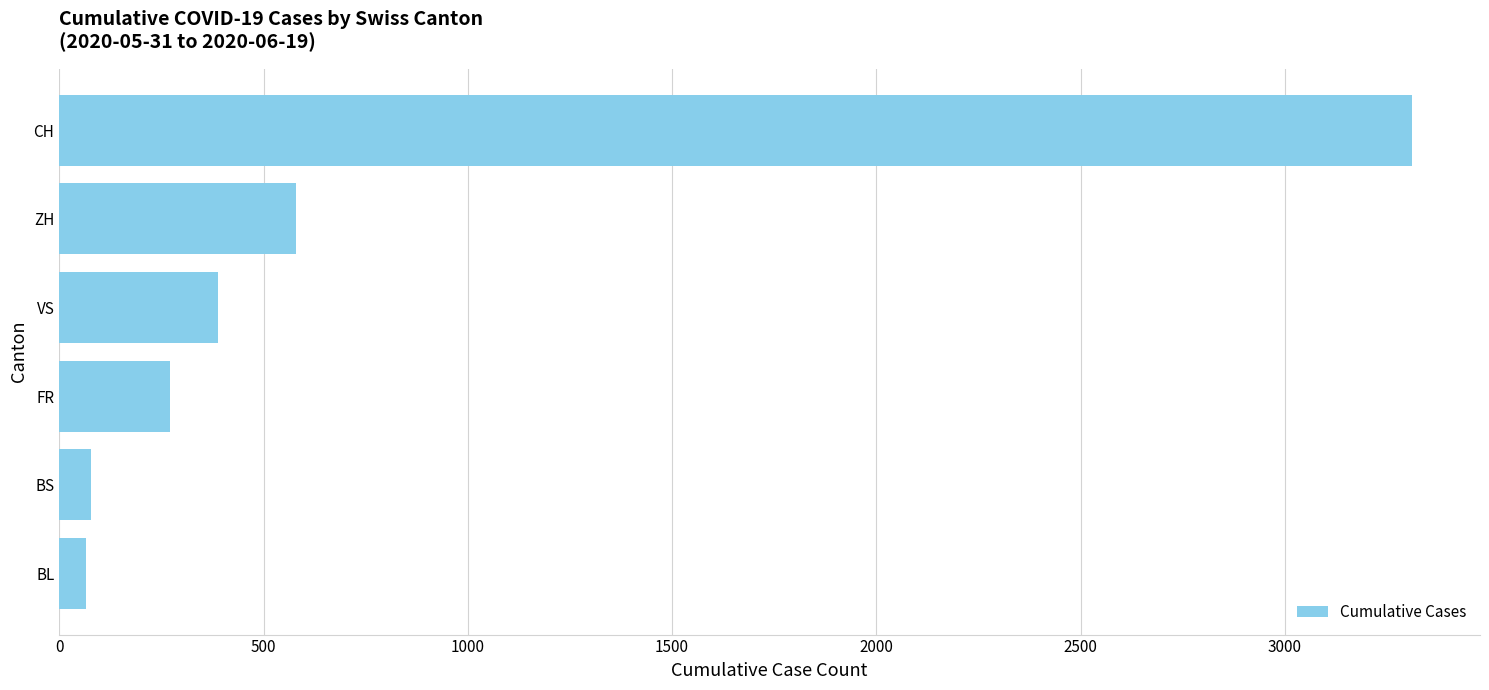

The chart shows a value of 1751 at CH. True or false?

False